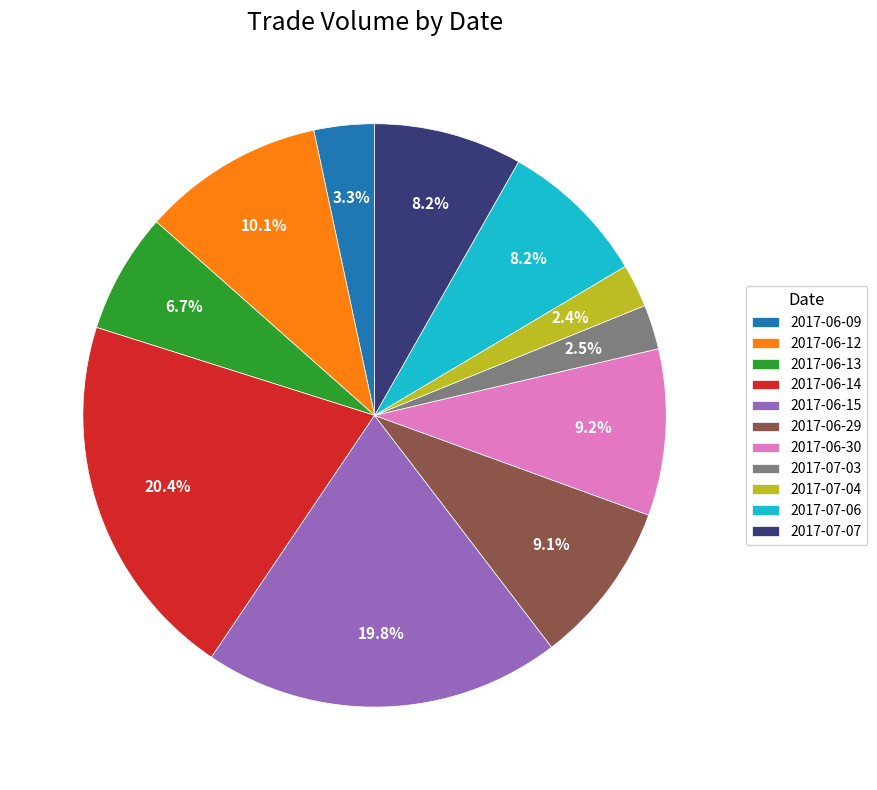

How many slices are in this pie chart?

11